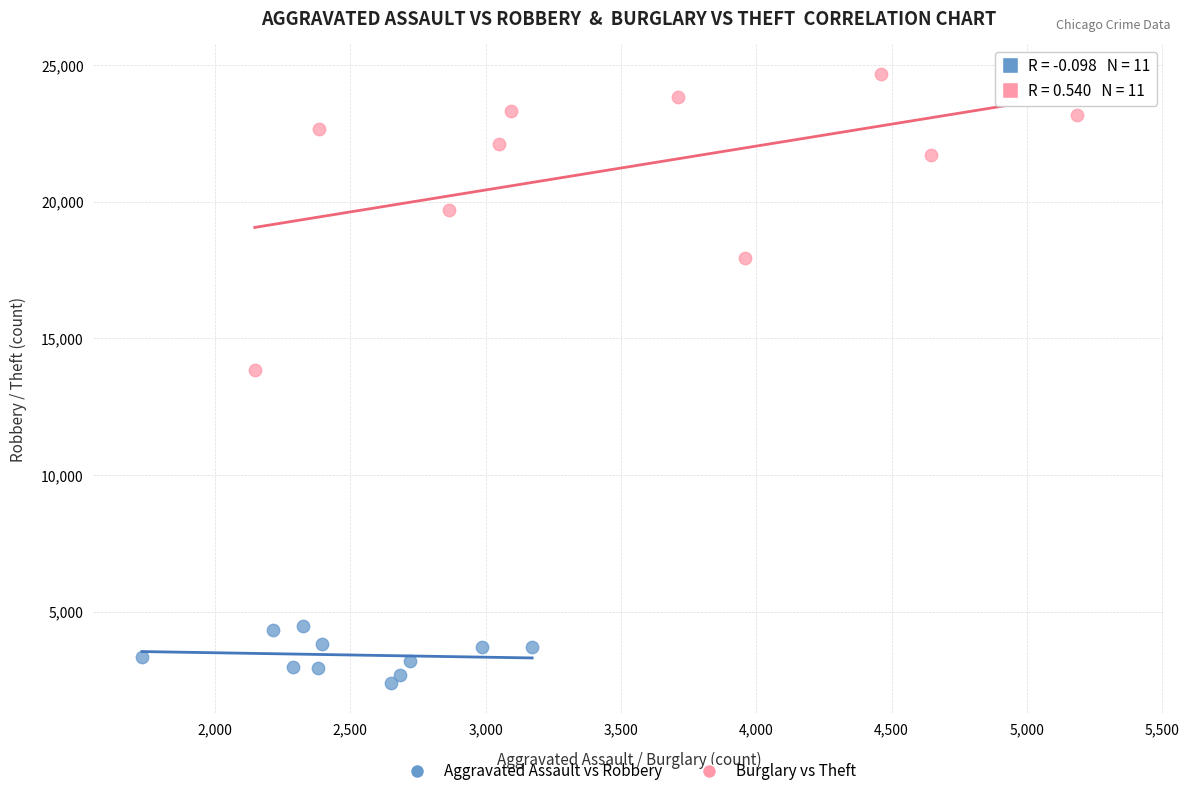

Which series contains the lowest Y value?

Aggravated Assault vs Robbery